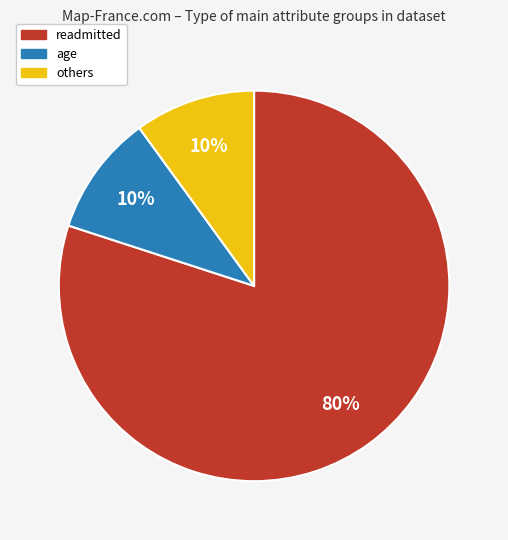

To the nearest percent, what is the difference between the largest and smallest slice percentages?

70%